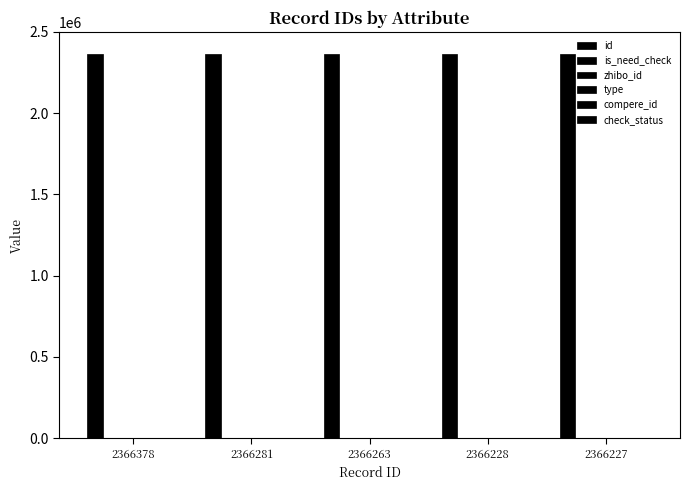

Reading right to left, transcribe all the data shown in this chart.

id: 2366227=2366227	2366228=2366228	2366263=2366263	2366281=2366281	2366378=2366378
is_need_check: 2366227=0	2366228=1	2366263=0	2366281=0	2366378=0
zhibo_id: 2366227=152	2366228=152	2366263=152	2366281=152	2366378=152
type: 2366227=0	2366228=0	2366263=0	2366281=0	2366378=0
compere_id: 2366227=0	2366228=0	2366263=0	2366281=0	2366378=0
check_status: 2366227=1	2366228=1	2366263=1	2366281=1	2366378=1